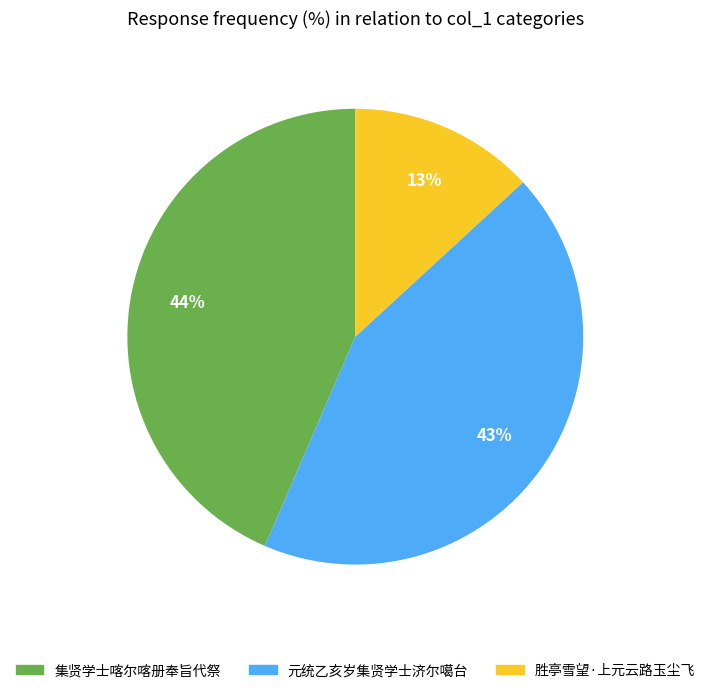

To the nearest percent, what is the combined percentage of 胜亭雪望·上元云路玉尘飞 and 元统乙亥岁集贤学士济尔噶台?

56%